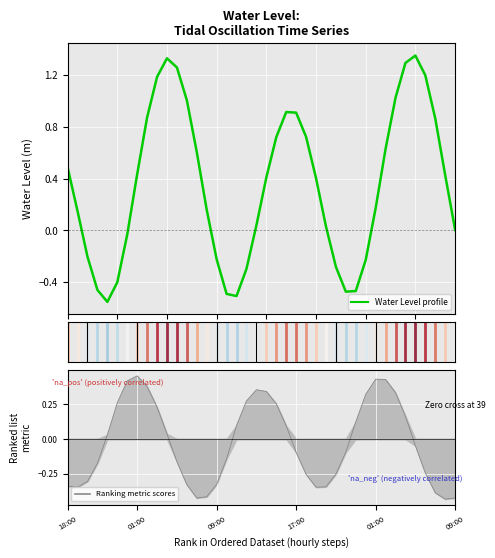

The value at 29 is -0.5. True or false?

True